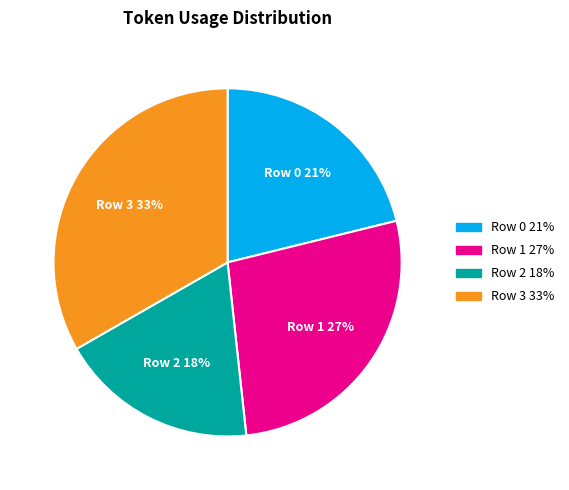

Which category has the smallest portion of the pie?

Row 2